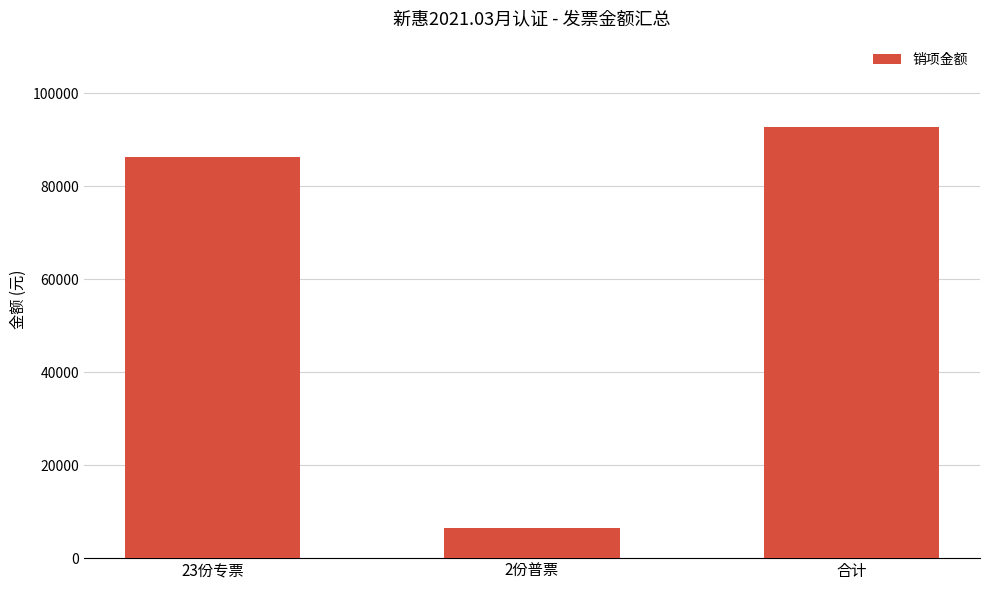

Is it true that the value at 2份普票 is 2708.9?

False